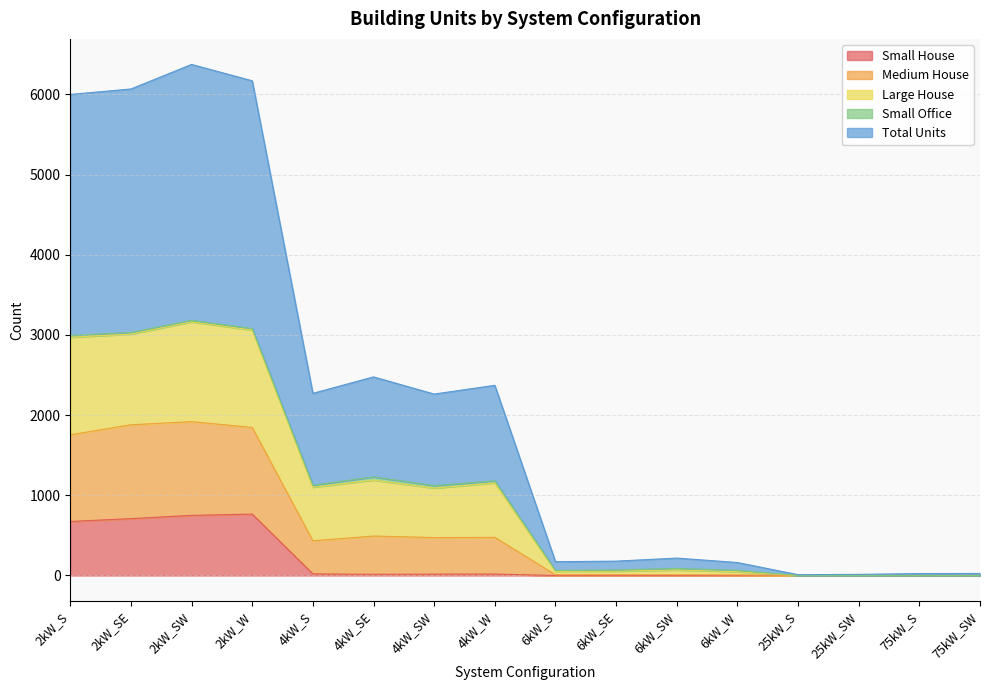

What position from the left is 2kW_S?

1